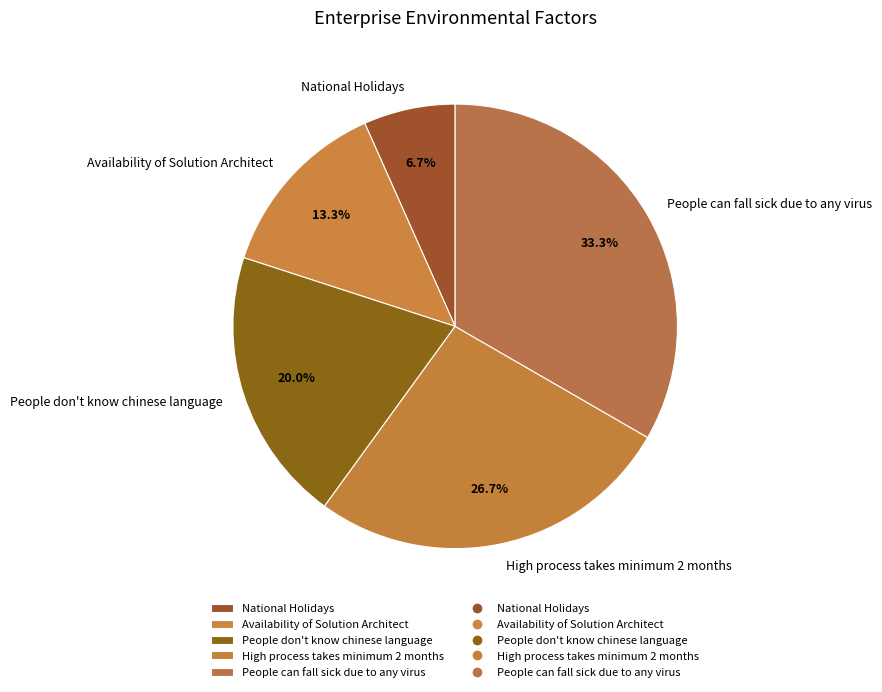

How many slices are in this pie chart?

5